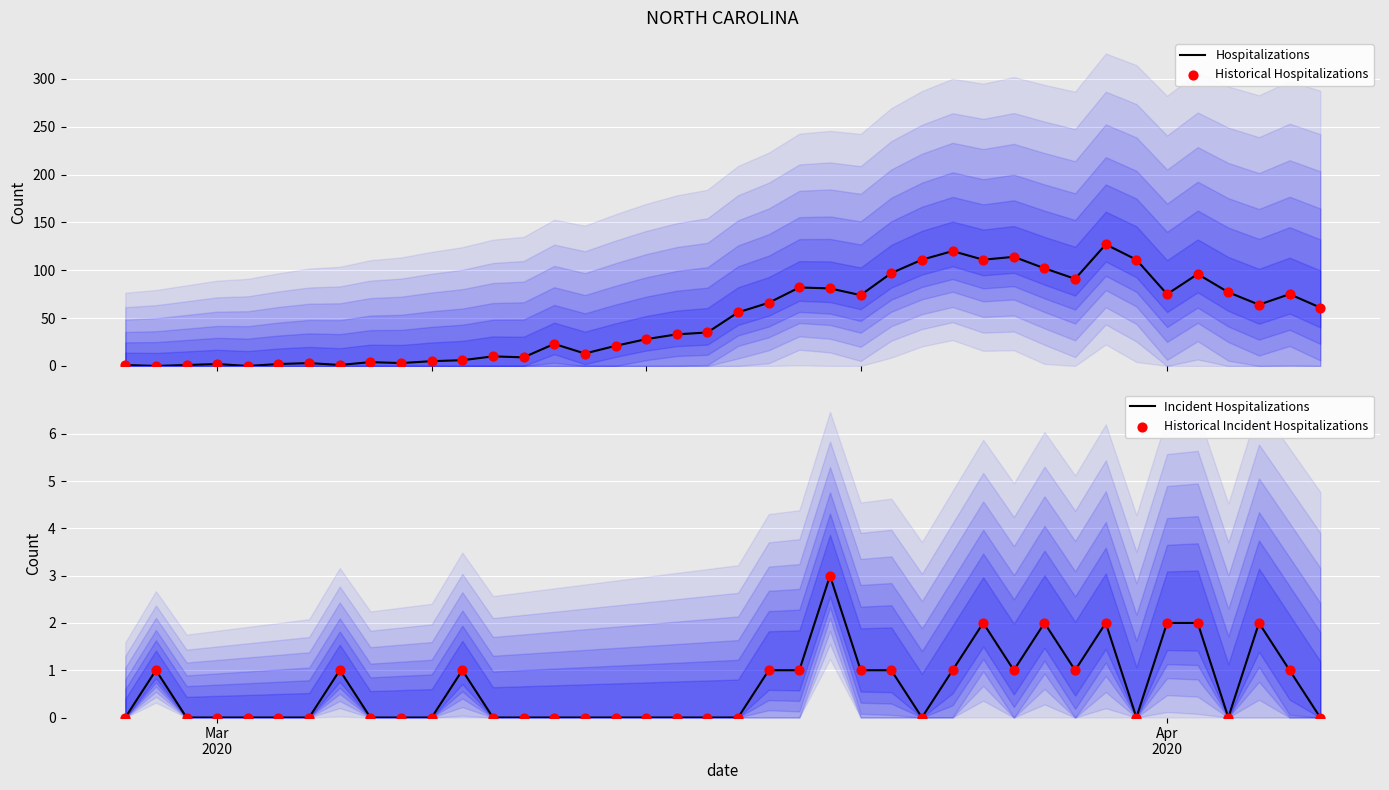

Which series has the largest total across all categories?

Hospitalizations